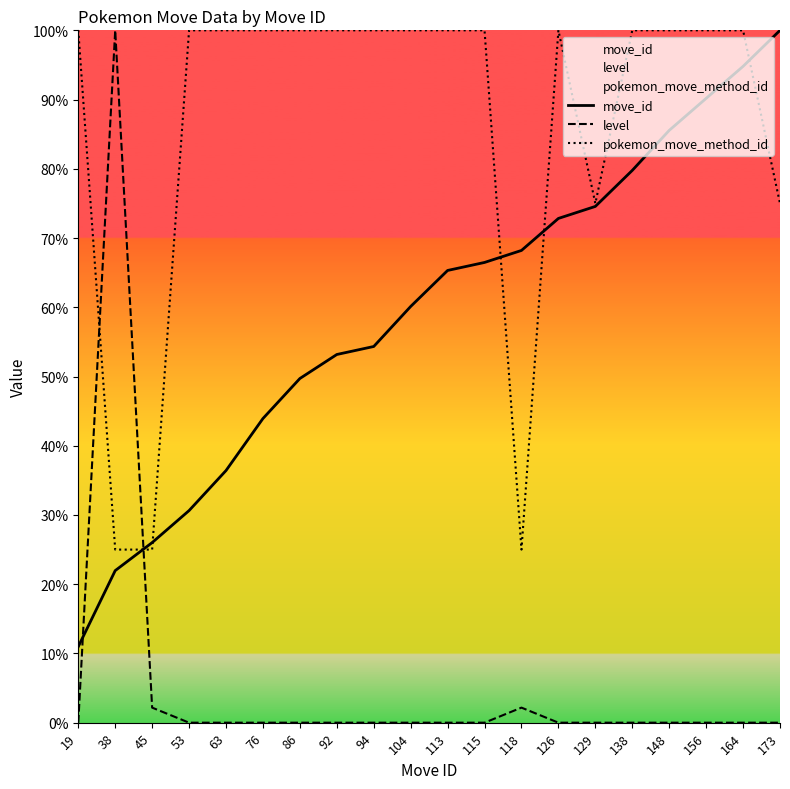

The value of pokemon_move_method_id at 94 is 100.0. True or false?

True